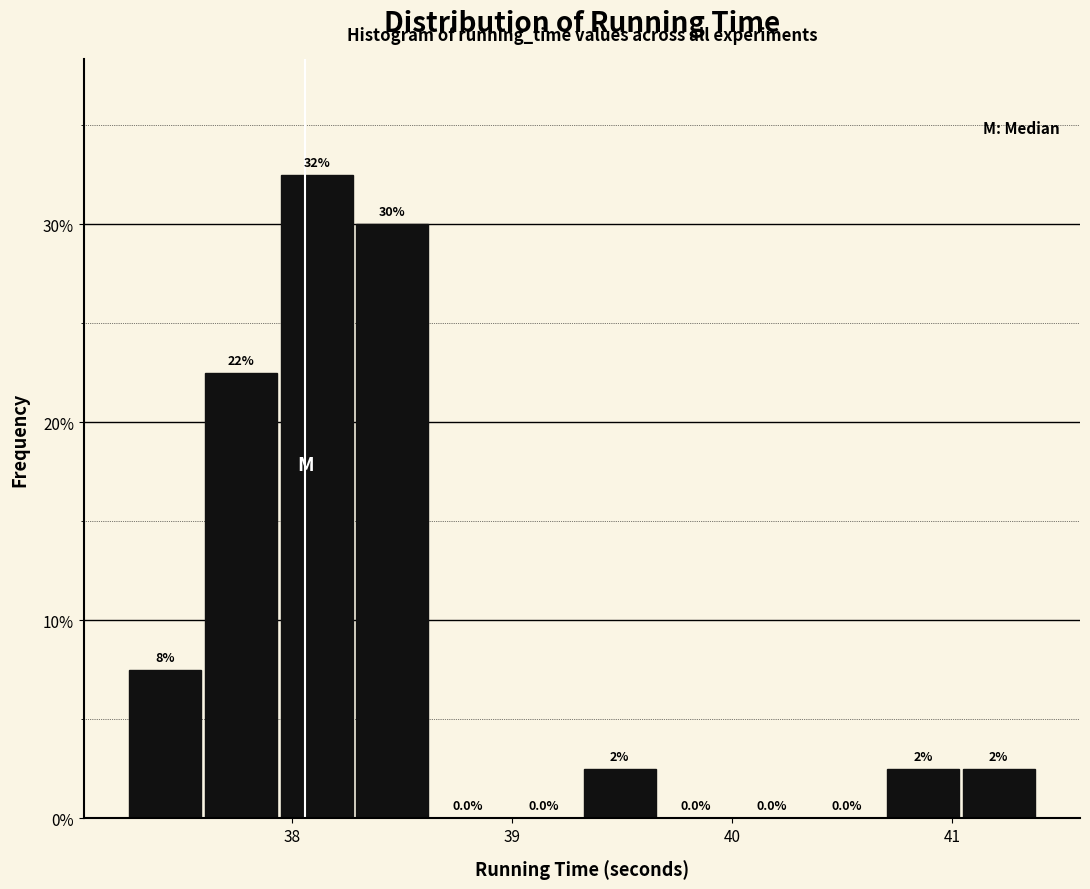

Around what value on the x-axis is the tallest bar? Give the approximate position of its centre, as read against the axis.

38.1